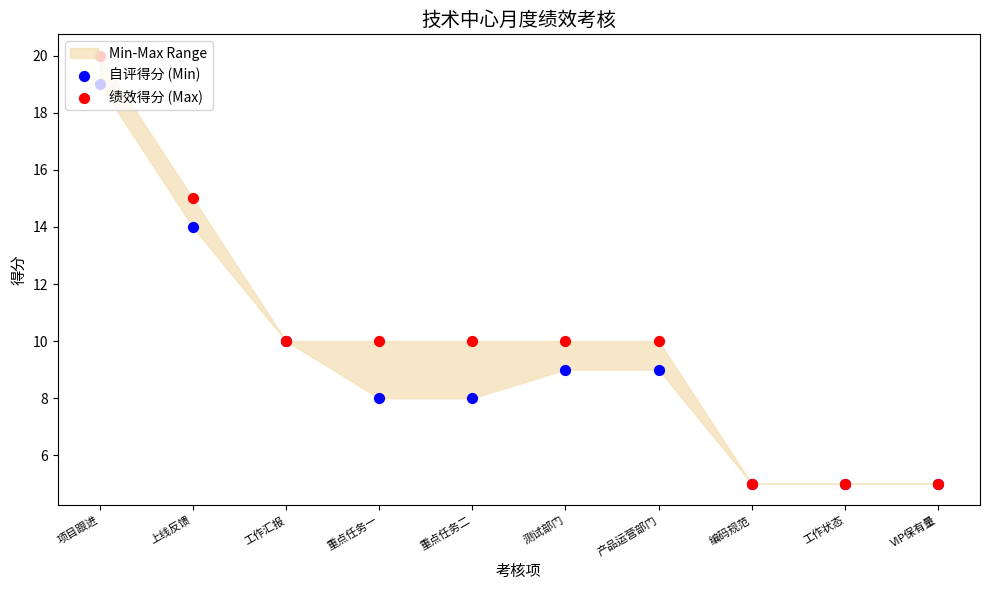

What is the total value across all series at 重点任务一?

18